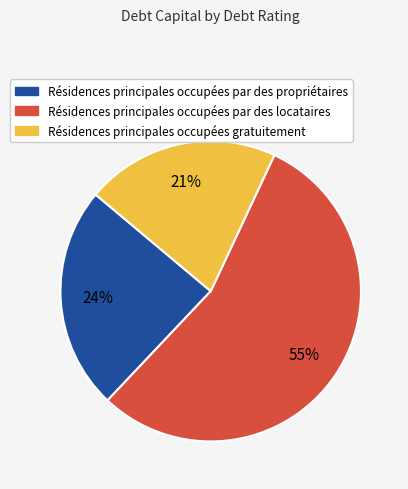

Does any single category account for the majority?

Yes